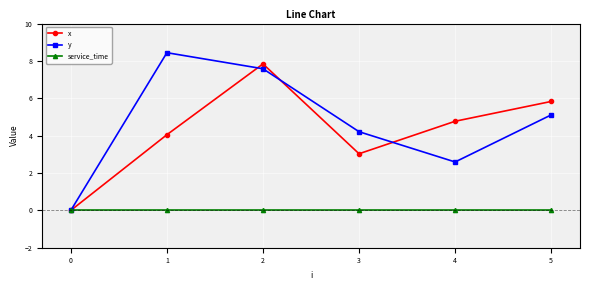

What is the highest value of the x series?

7.8